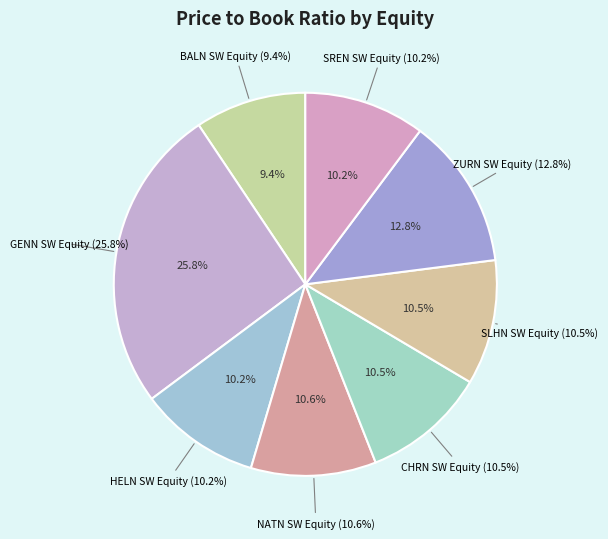

Do BALN SW Equity and HELN SW Equity together represent more than half of the pie?

No